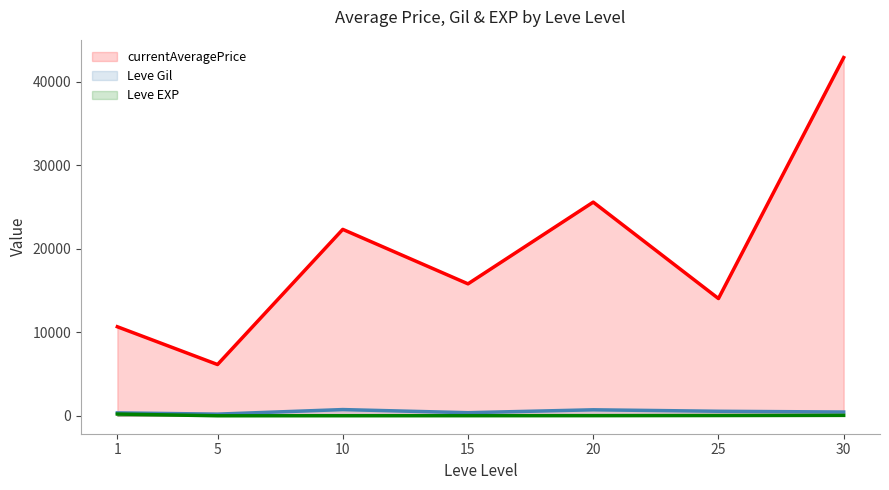

Where is Leve EXP nearest to the value 107?

30